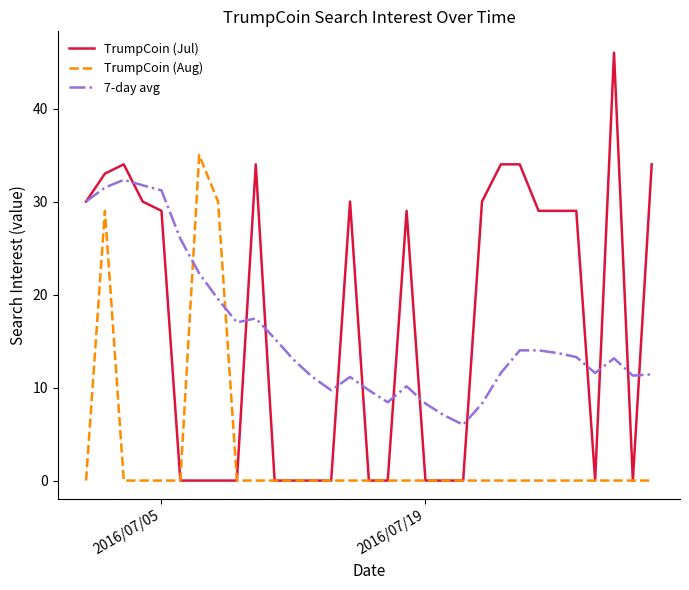

Which series has the largest range (max minus min)?

TrumpCoin (Jul)